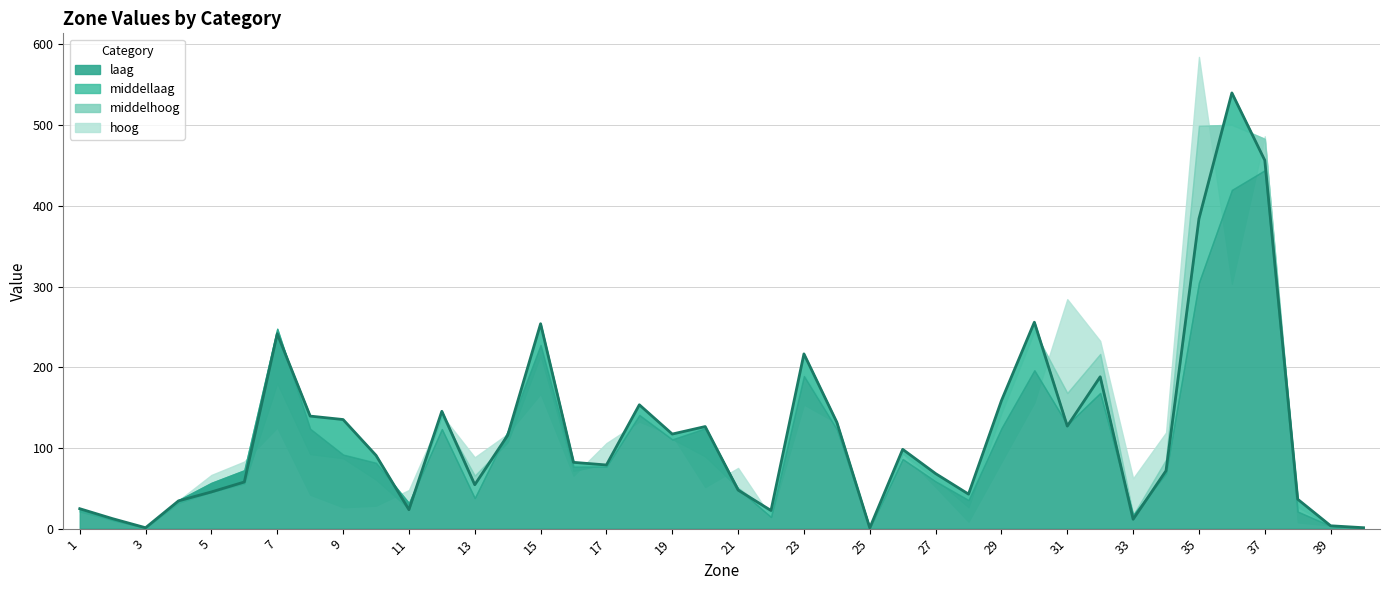

What is the total value across all series at 40?

4.6